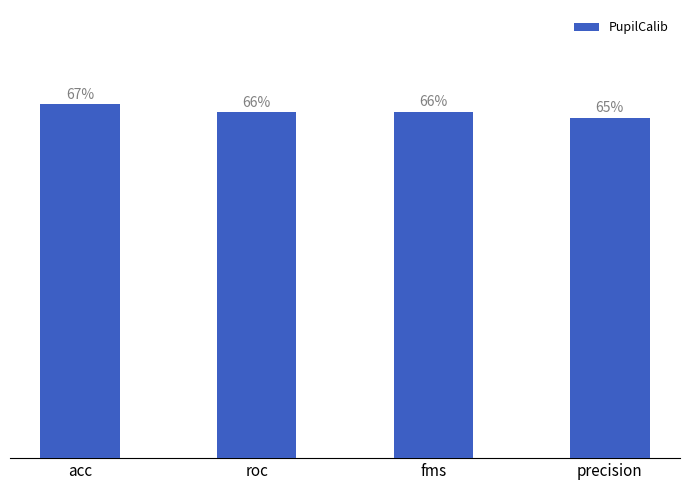

How many bars are there in total?

4